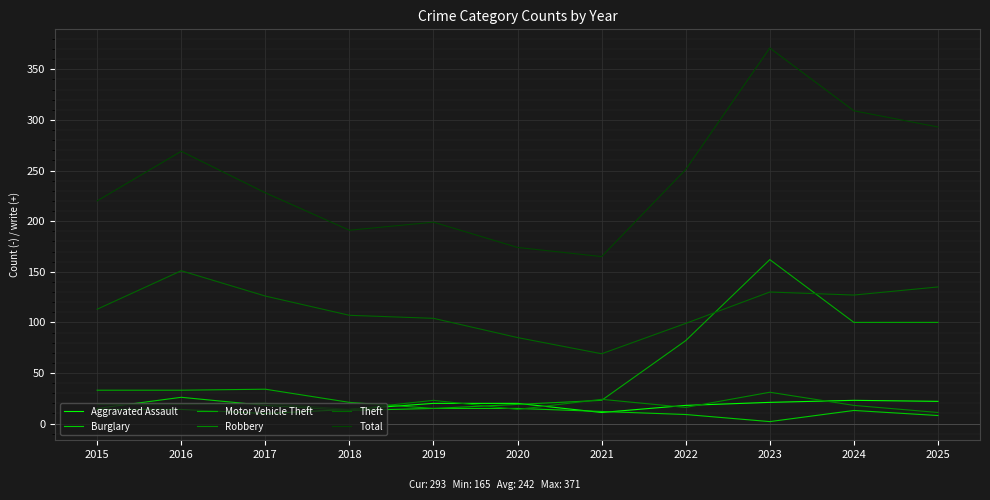

Does the chart display data point markers on the line(s)?

No